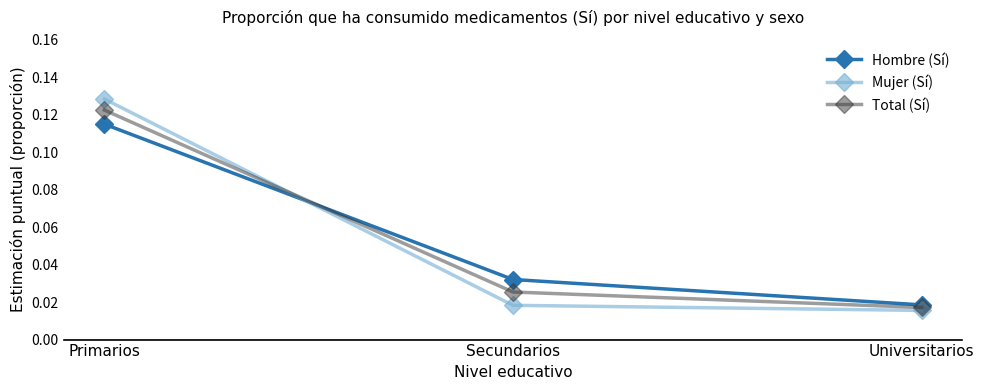

Is the value of Total (Sí) at Secundarios greater than the value of Mujer (Sí) at Universitarios?

Yes